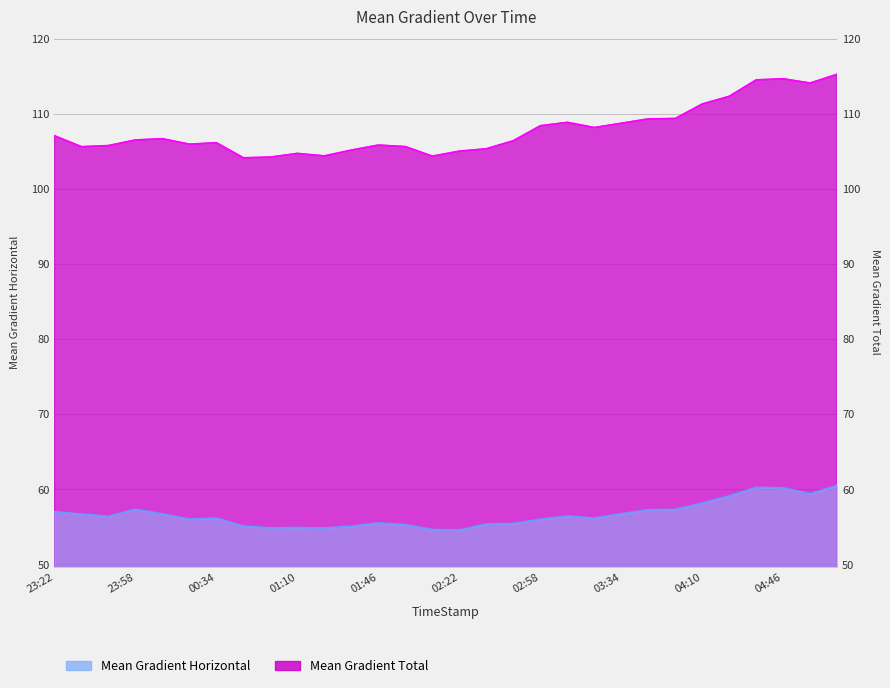

Where is Mean Gradient Horizontal nearest to the value 57?

23:22